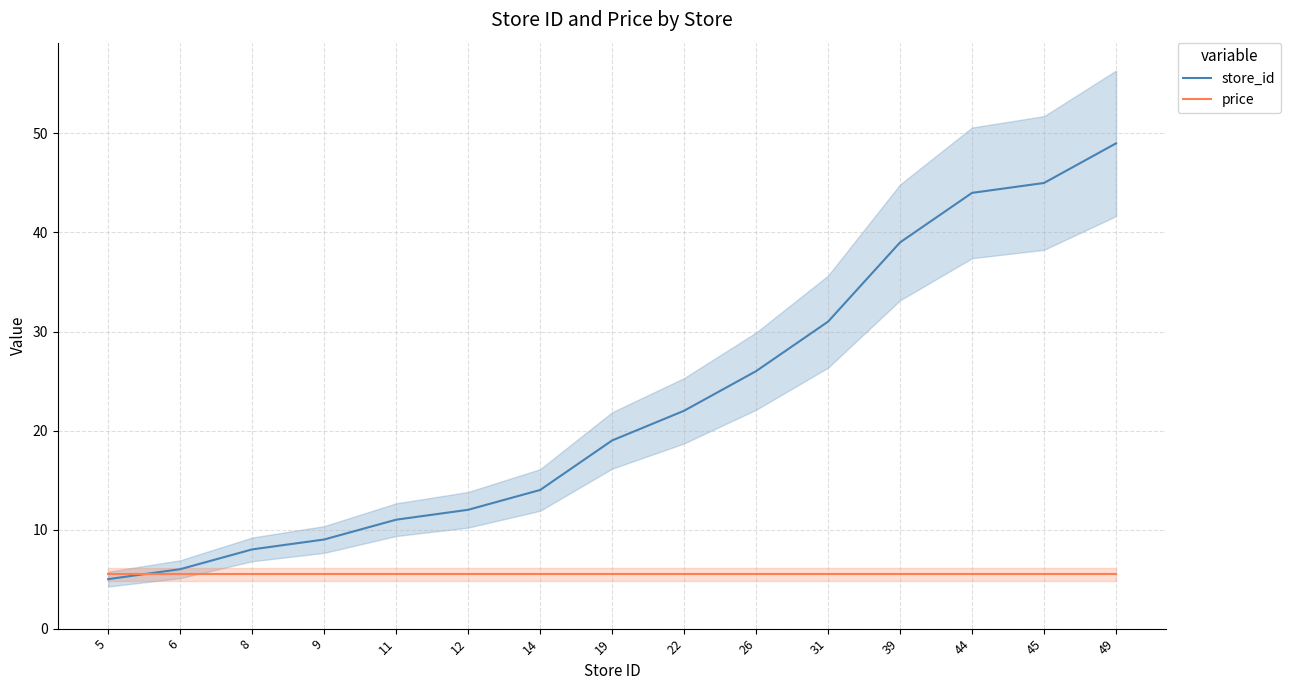

Between 5 and 39, which is larger?

39